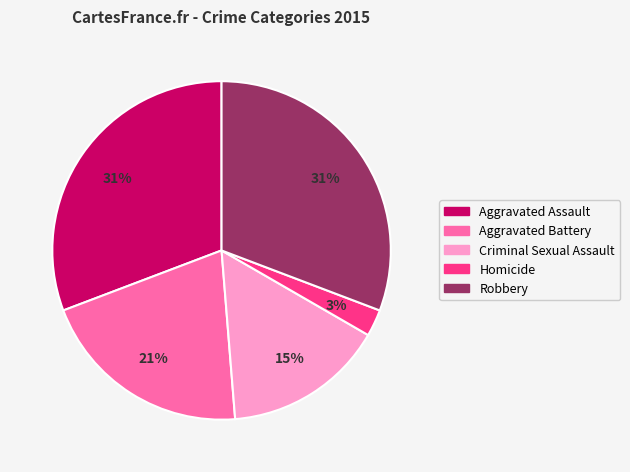

True or false: Aggravated Assault accounts for 41% of the total.

False